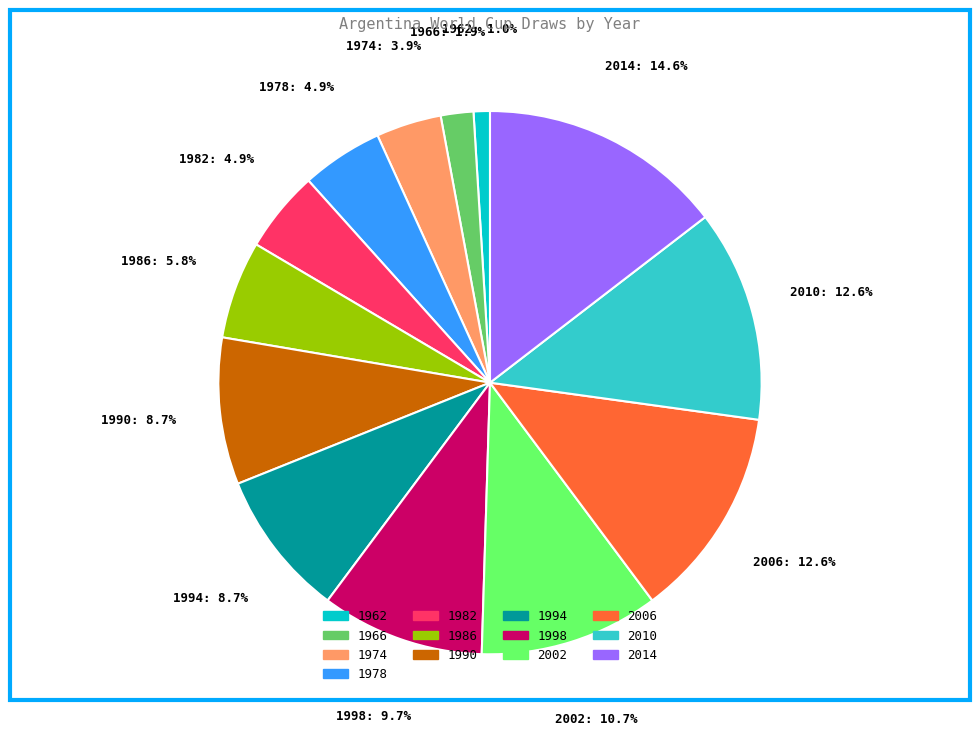

To the nearest percent, what portion does 1982 represent?

5%